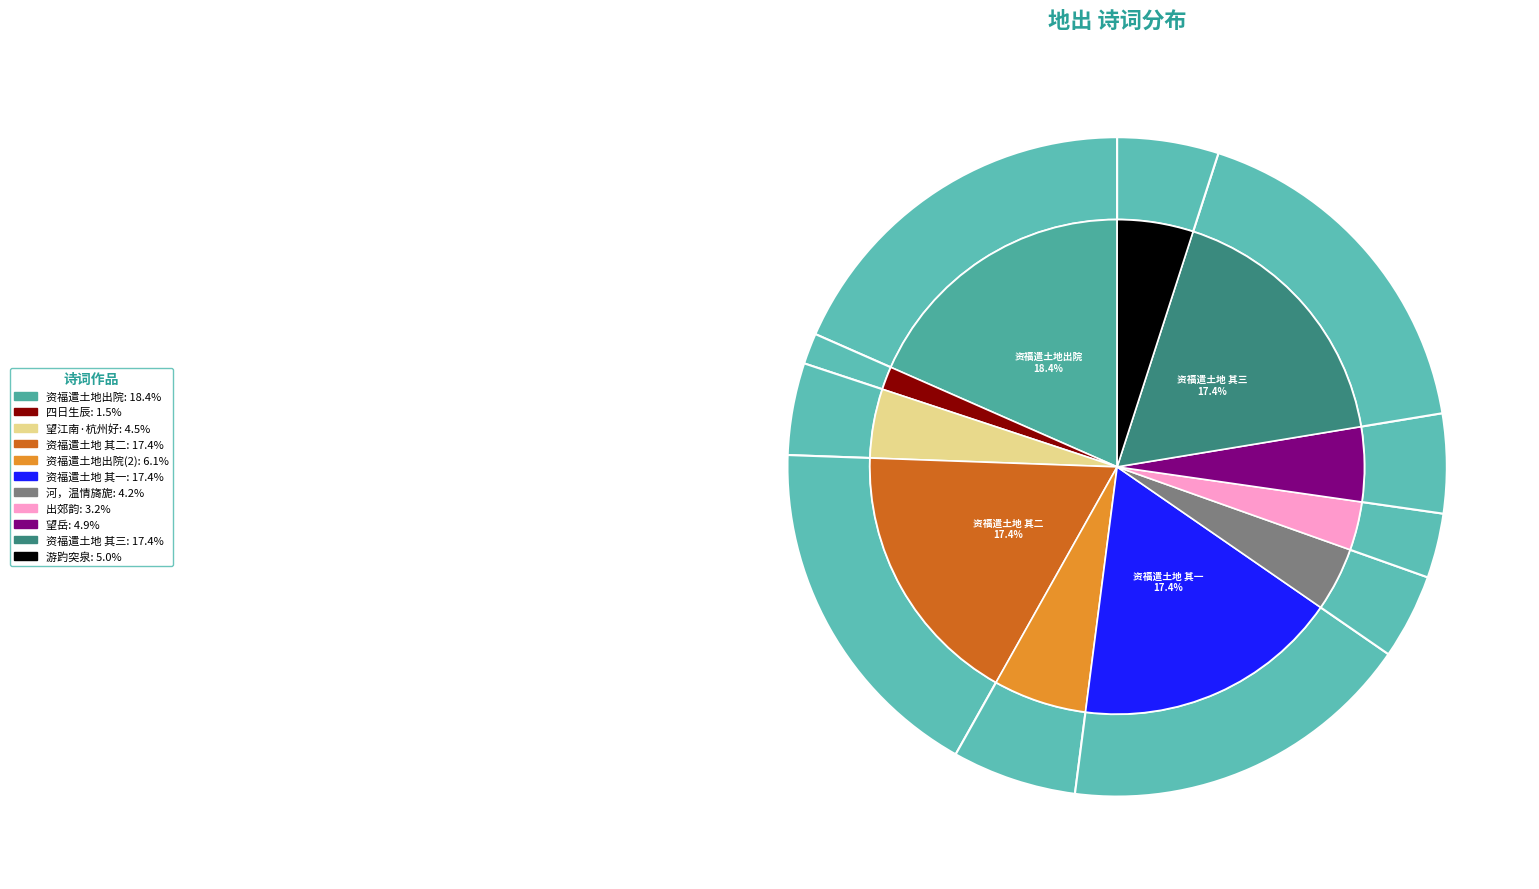

How many slices are in this pie chart?

11